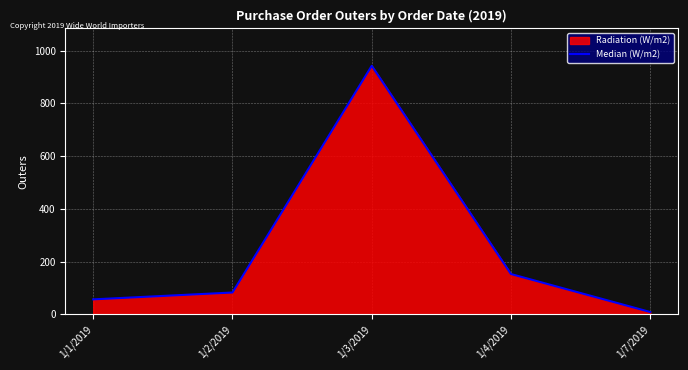

Reading left to right, transcribe all the data shown in this chart.

1/1/2019=57	1/2/2019=83	1/3/2019=943	1/4/2019=153	1/7/2019=9